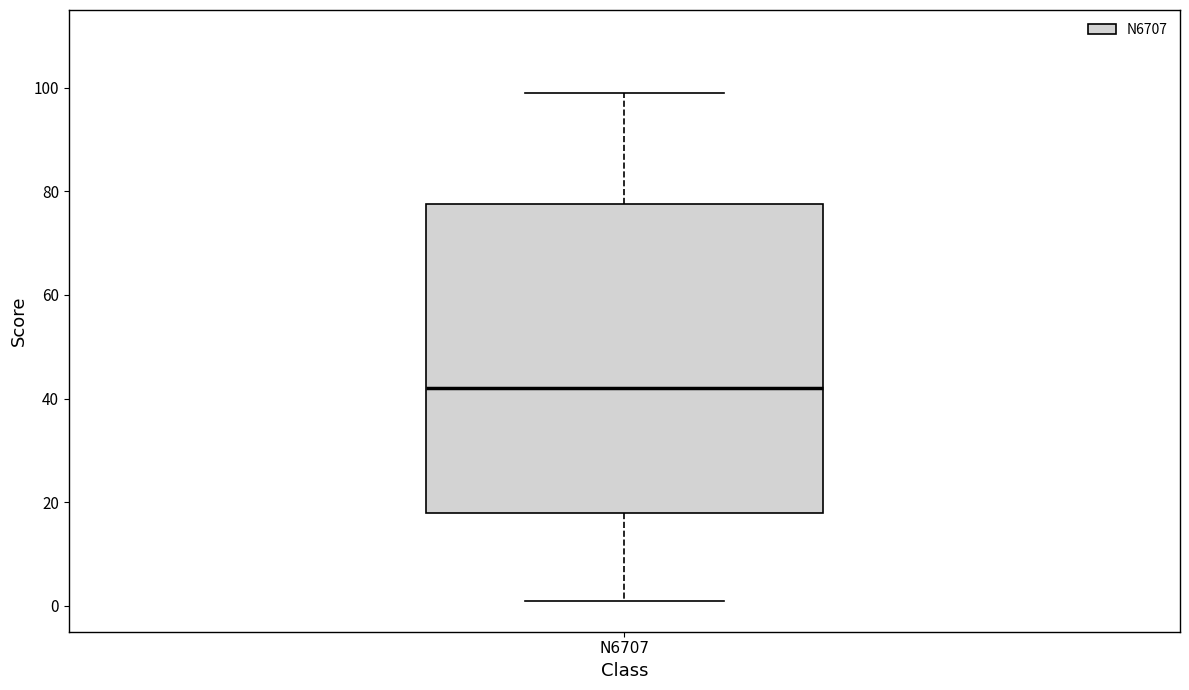

Where does the median line of the box for N6707 sit on the y-axis? The values are not printed on the chart, so give them approximately, as read against the axis.

42